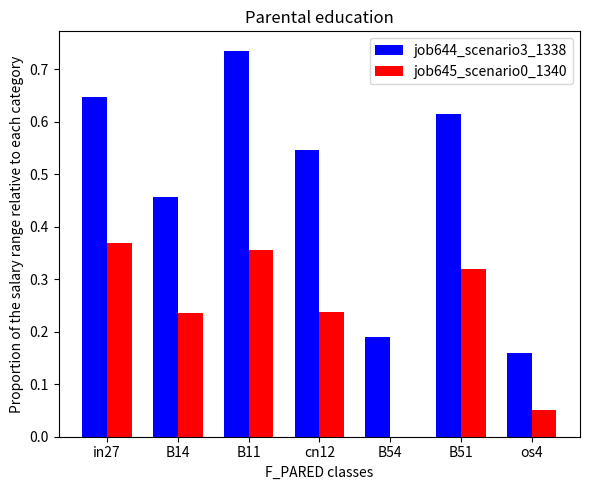

Count the number of categories in the chart.

7